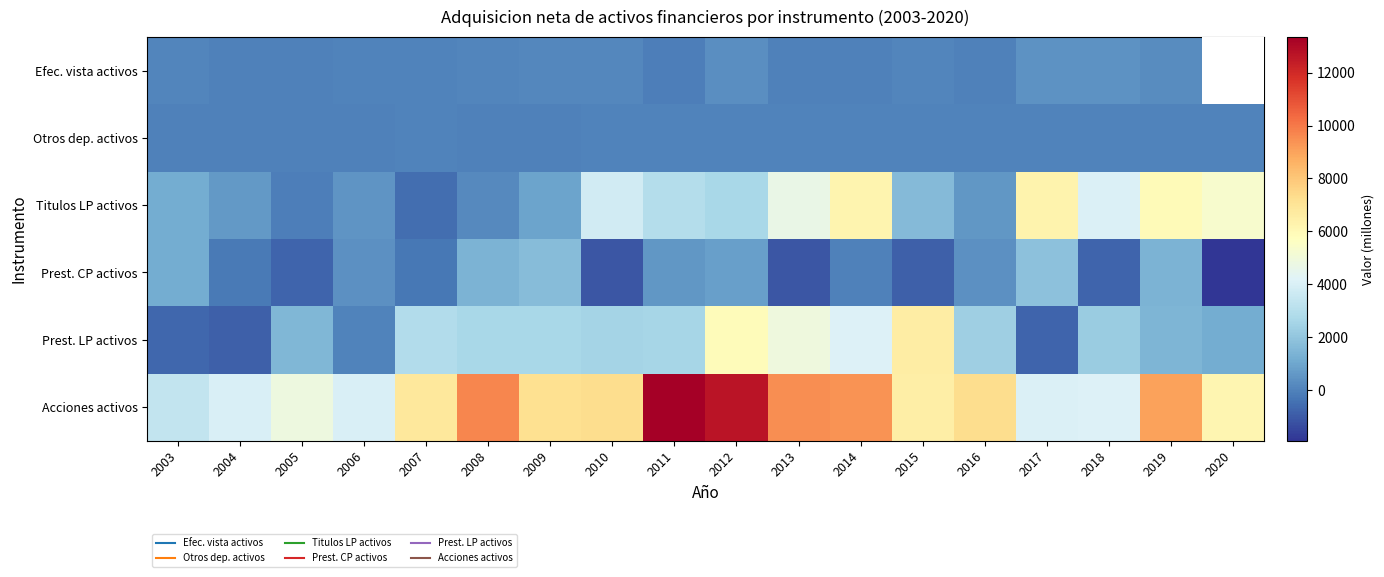

What is the spread (max minus min) of values at 2007?

7296